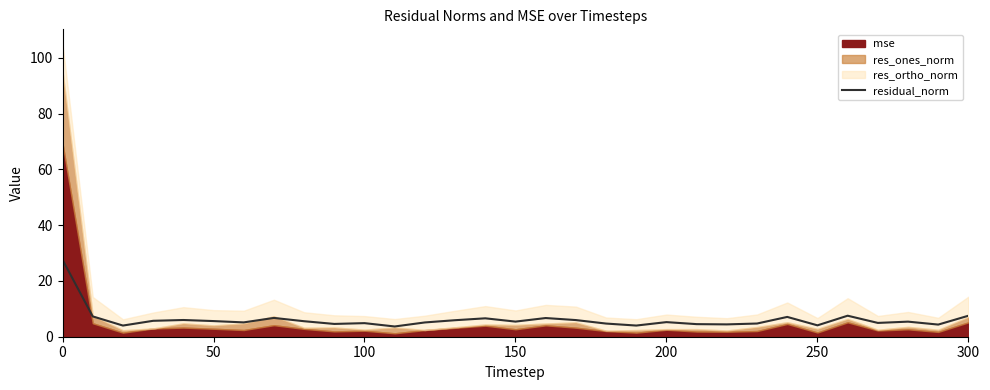

Reading left to right, what are all the values shown in this chart?

27.6	7.3	4.0	5.7	6.0	5.6	5.1	6.7	5.6	4.6	4.9	3.7	5.1	5.9	6.6	5.4	6.7	6.0	4.7	4.0	5.2	4.5	4.4	4.7	7.1	4.1	7.5	5.0	5.4	4.4	7.5